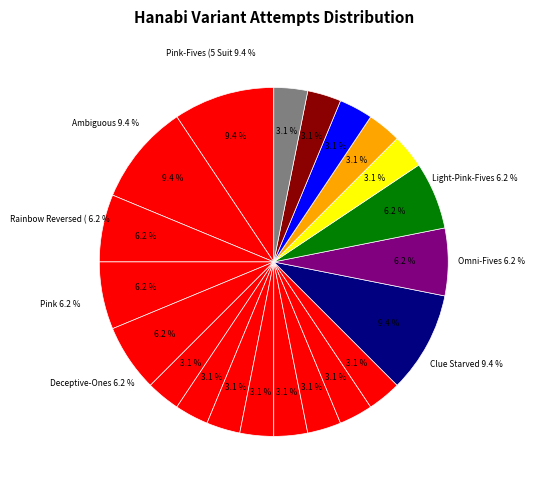

Is it true that Rainbow-Fives & Prism (5 Suits) is 19% of the pie?

False